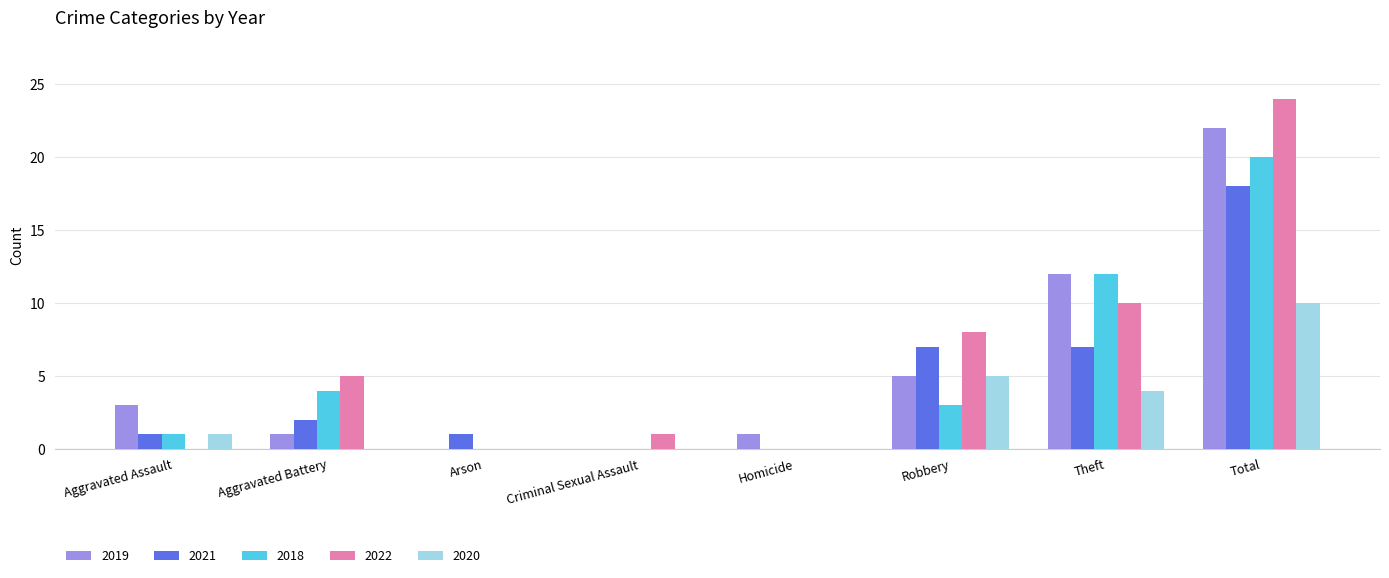

Between Aggravated Battery and Theft, which series saw the biggest shift?

2019